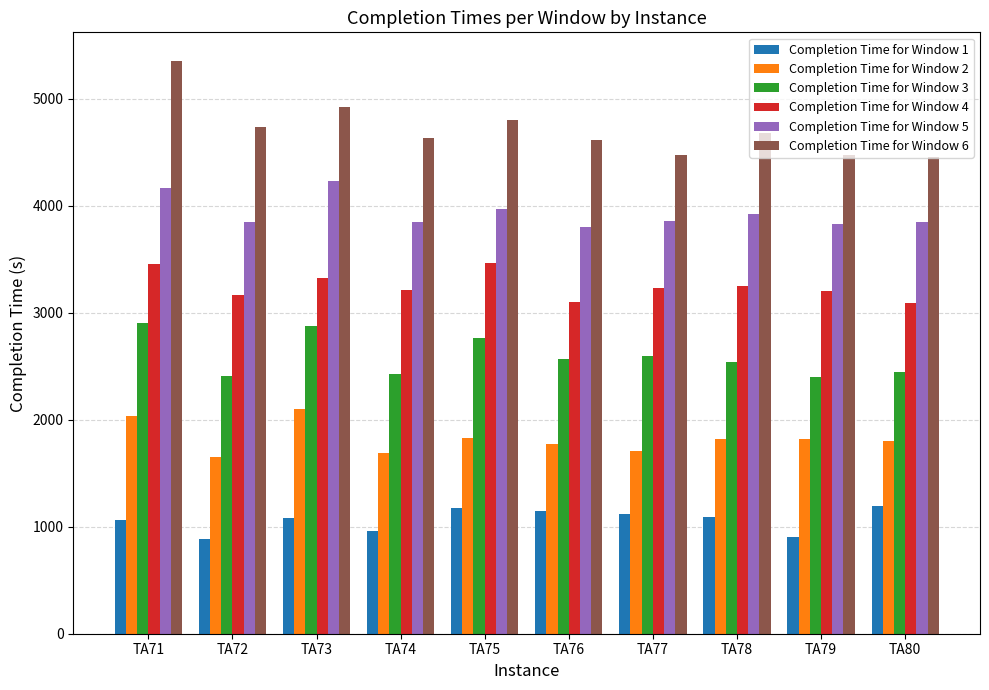

Read the Completion Time for Window 1 value at TA73, to the nearest 50.

1100